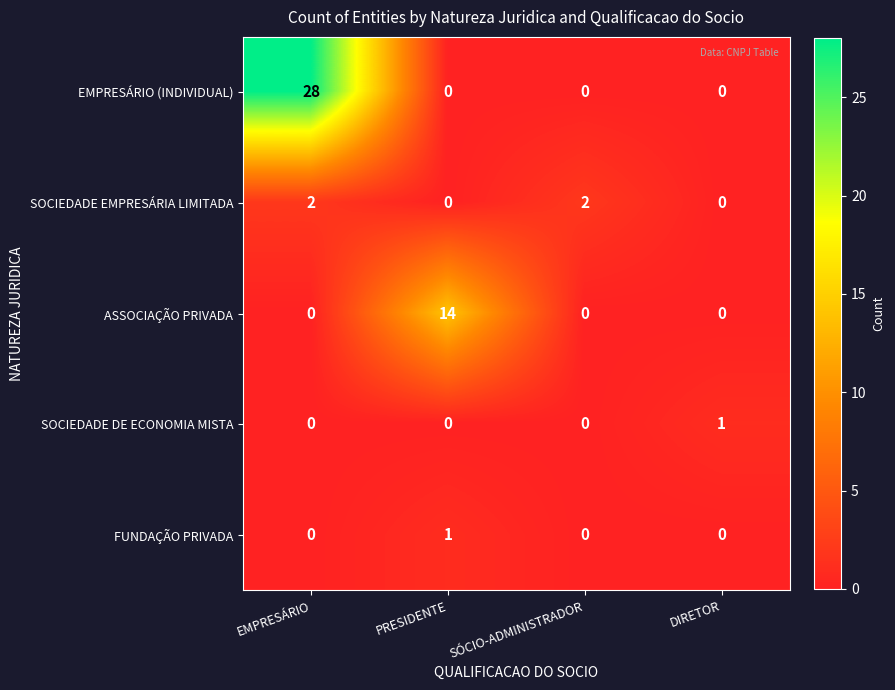

What is the difference between the highest and lowest values at PRESIDENTE?

14